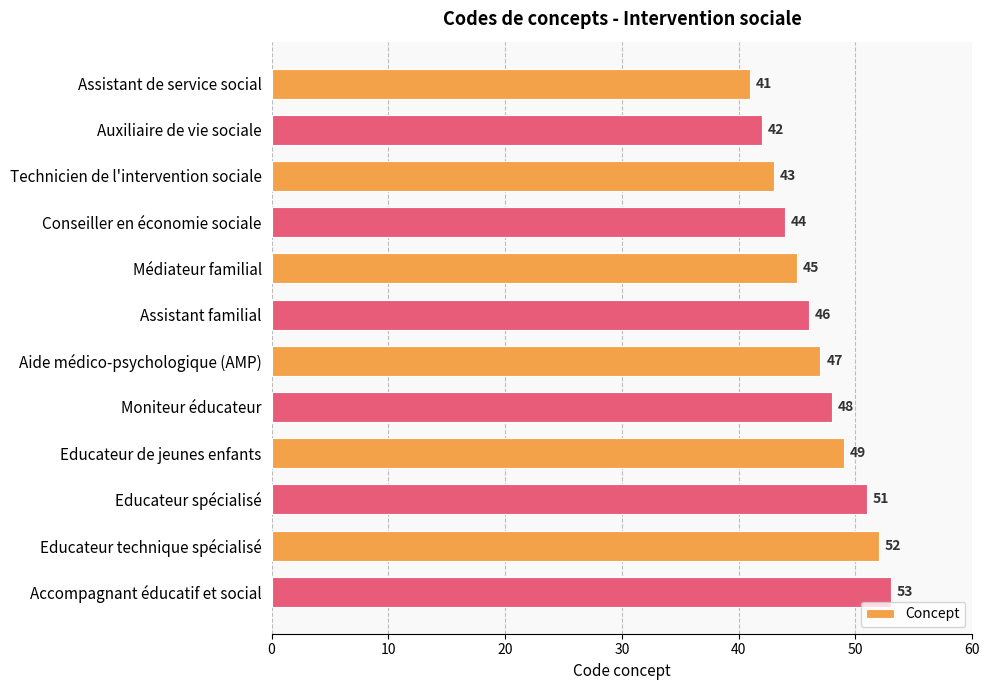

What position from the bottom is Assistant de service social?

12